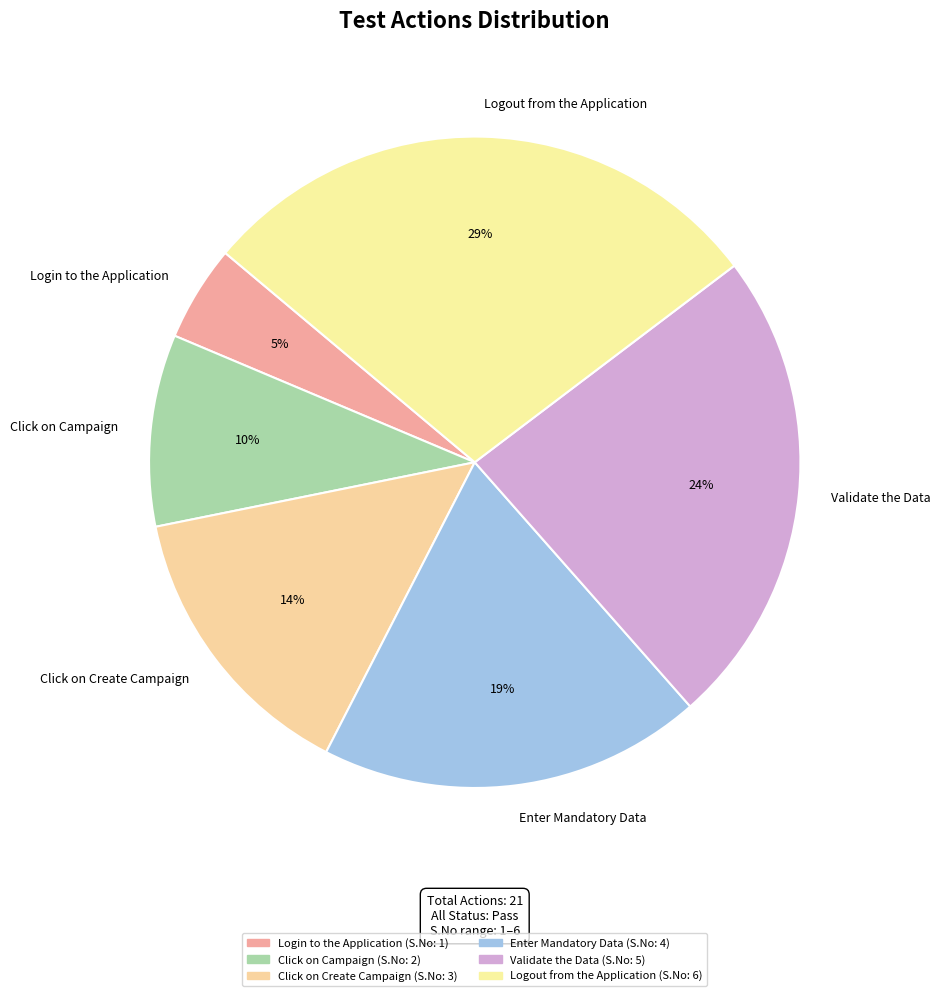

True or false: Click on Campaign accounts for 18% of the total.

False